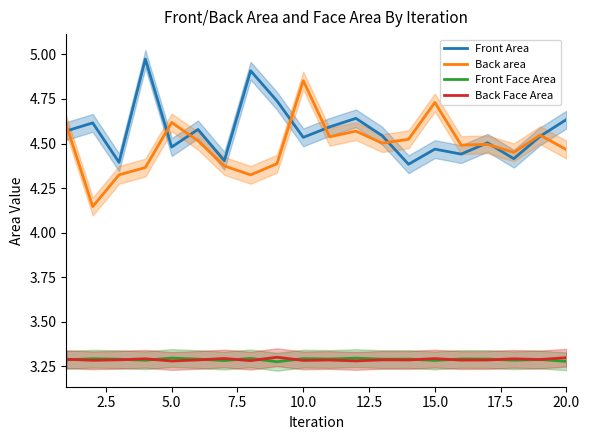

At how many categories does at least one series exceed 4?

20